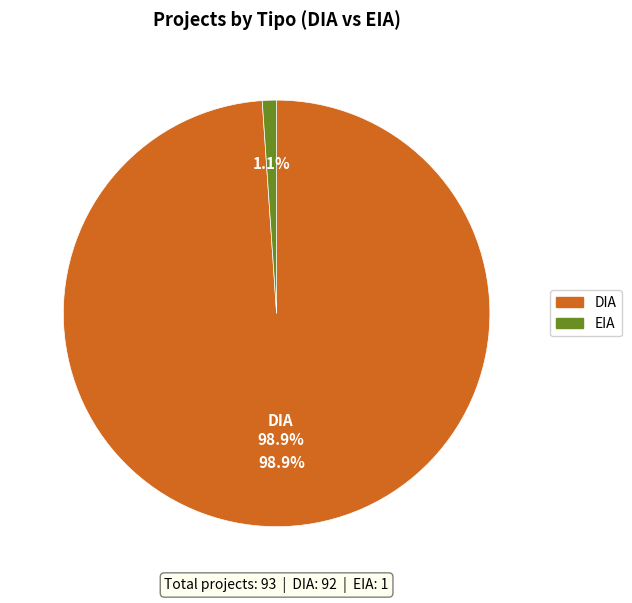

Count the number of slices in the pie.

2